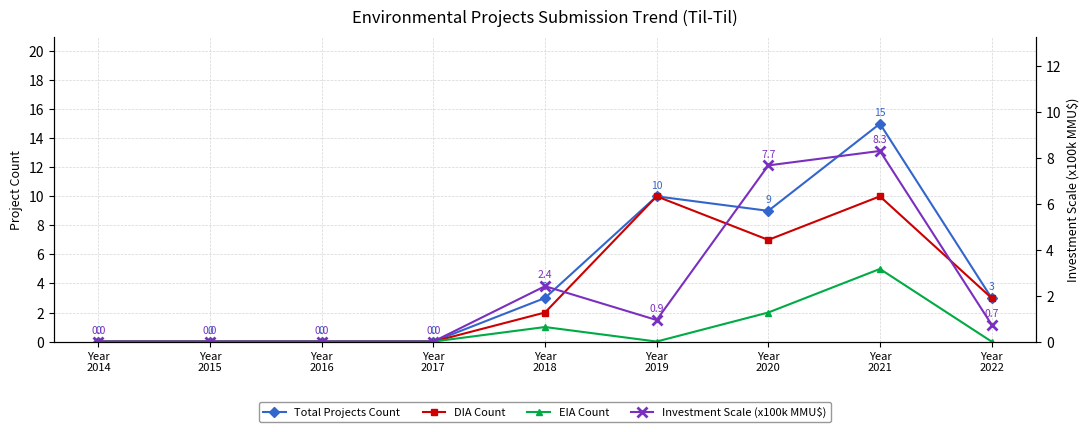

Rank the series by their average value, from lowest to highest.

EIA Count, Investment Scale (x100k MMU$), DIA Count, Total Projects Count